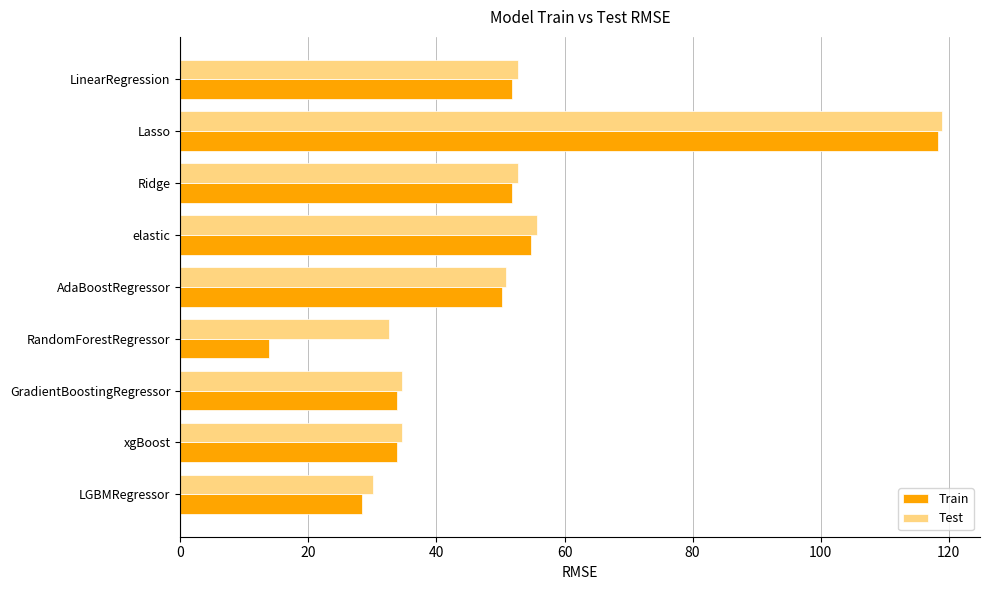

What value does the Train series have at xgBoost?

33.8